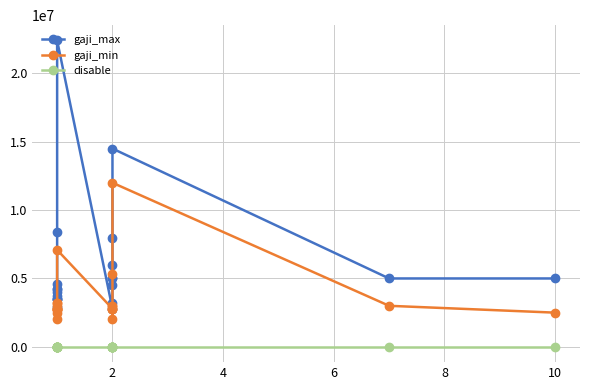

Count the number of categories in the chart.

21